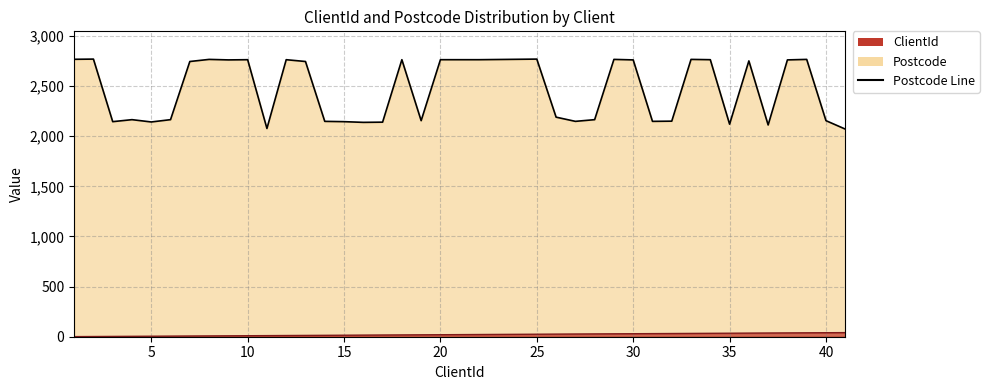

The Postcode Line series shows 3292 at 15. True or false?

False